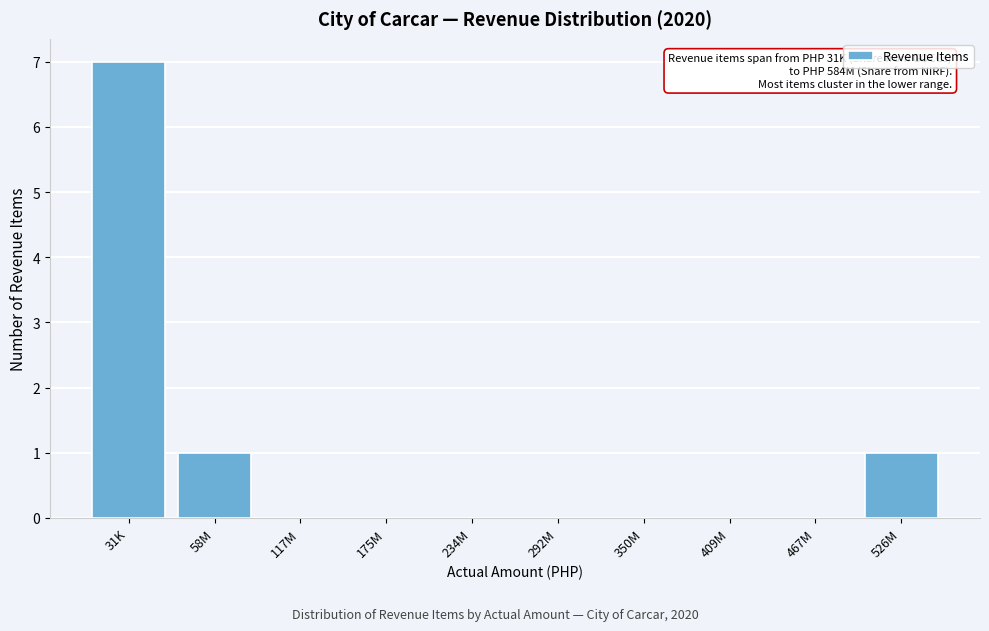

Reading left to right, extract all data points from this chart.

31K=7	58M=1	117M=0	175M=0	234M=0	292M=0	350M=0	409M=0	467M=0	526M=1